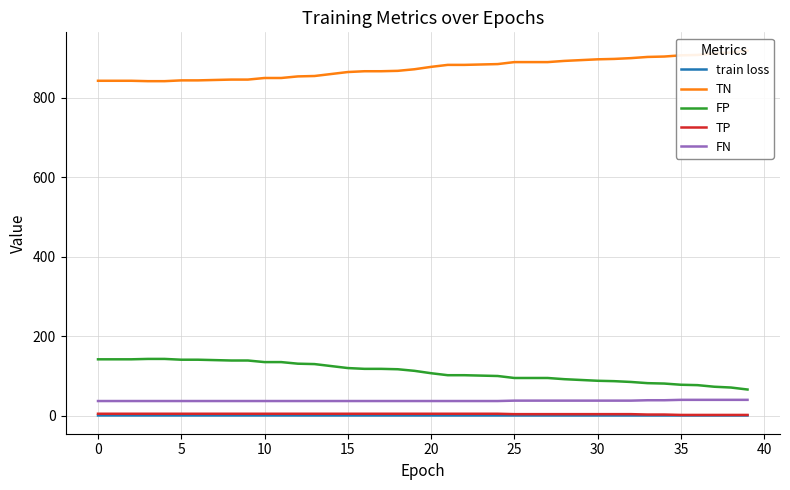

Reading left to right, transcribe all the data shown in this chart.

train loss: 0.7	0.7	0.7	0.7	0.7	0.7	0.7	0.7	0.7	0.7	0.7	0.7	0.7	0.7	0.7	0.7	0.7	0.7	0.7	0.7	0.7	0.7	0.7	0.7	0.7	0.7	0.7	0.7	0.7	0.7	0.7	0.7	0.7	0.7	0.7	0.7	0.7	0.7	0.7	0.7
TN: 843.0	843.0	843.0	842.0	842.0	844.0	844.0	845.0	846.0	846.0	850.0	850.0	854.0	855.0	860.0	865.0	867.0	867.0	868.0	872.0	878.0	883.0	883.0	884.0	885.0	890.0	890.0	890.0	893.0	895.0	897.0	898.0	900.0	903.0	904.0	907.0	908.0	912.0	914.0	919.0
FP: 142.0	142.0	142.0	143.0	143.0	141.0	141.0	140.0	139.0	139.0	135.0	135.0	131.0	130.0	125.0	120.0	118.0	118.0	117.0	113.0	107.0	102.0	102.0	101.0	100.0	95.0	95.0	95.0	92.0	90.0	88.0	87.0	85.0	82.0	81.0	78.0	77.0	73.0	71.0	66.0
TP: 5.0	5.0	5.0	5.0	5.0	5.0	5.0	5.0	5.0	5.0	5.0	5.0	5.0	5.0	5.0	5.0	5.0	5.0	5.0	5.0	5.0	5.0	5.0	5.0	5.0	4.0	4.0	4.0	4.0	4.0	4.0	4.0	4.0	3.0	3.0	2.0	2.0	2.0	2.0	2.0
FN: 37.0	37.0	37.0	37.0	37.0	37.0	37.0	37.0	37.0	37.0	37.0	37.0	37.0	37.0	37.0	37.0	37.0	37.0	37.0	37.0	37.0	37.0	37.0	37.0	37.0	38.0	38.0	38.0	38.0	38.0	38.0	38.0	38.0	39.0	39.0	40.0	40.0	40.0	40.0	40.0